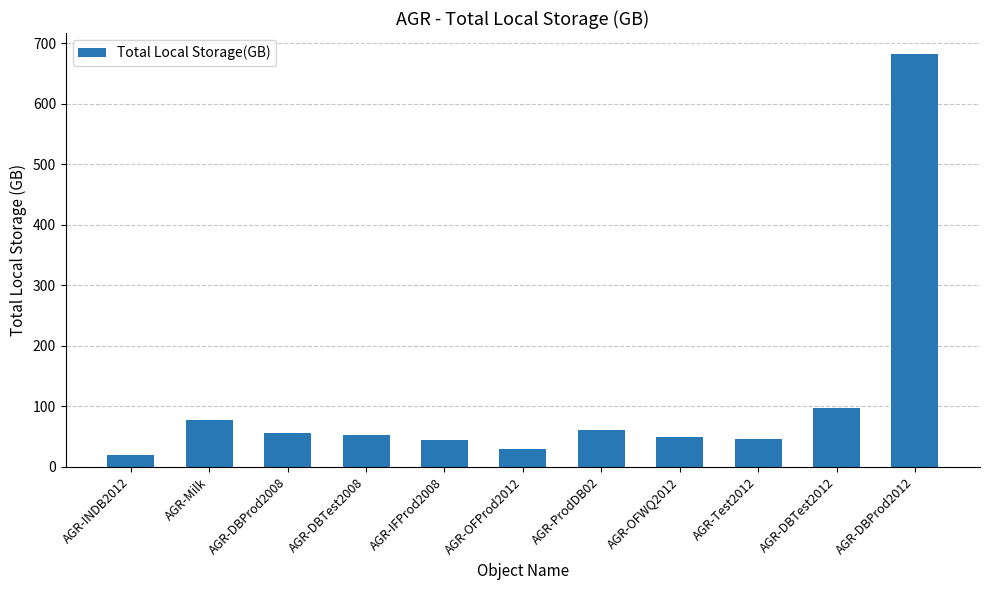

Which has a higher value, AGR-DBProd2012 or AGR-Test2012?

AGR-DBProd2012